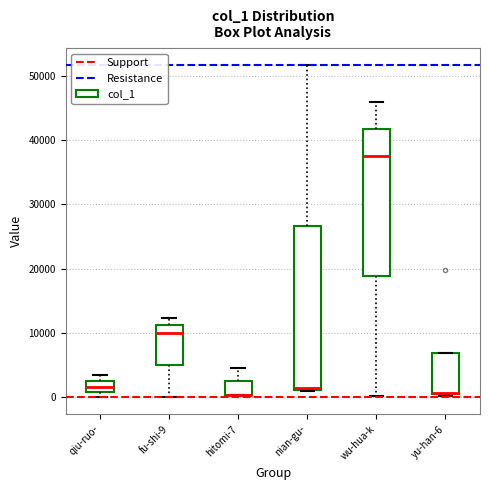

Reading left to right, transcribe this box plot: for each box, give where its median line is, the range the box spans, and where its two whiskers end, as read against the y-axis. The values are not printed on the chart, so give them approximately, as read against the axis.

qiu-ruo-: median 2000, box 1000 to 3000, whiskers 0 to 4000
fu-shi-9: median 10000, box 5000 to 11000, whiskers 0 to 12000
hitomi-7: median 0 (drawn on the box's lower edge), box 0 to 3000, whiskers 0 to 5000
nian-gu-: median 1000, box 1000 to 27000, whiskers 1000 to 52000
wu-hua-k: median 37000, box 19000 to 42000, whiskers 0 to 46000
yu-han-6: median 1000 (drawn on the box's lower edge), box 1000 to 7000, whiskers 0 to 7000